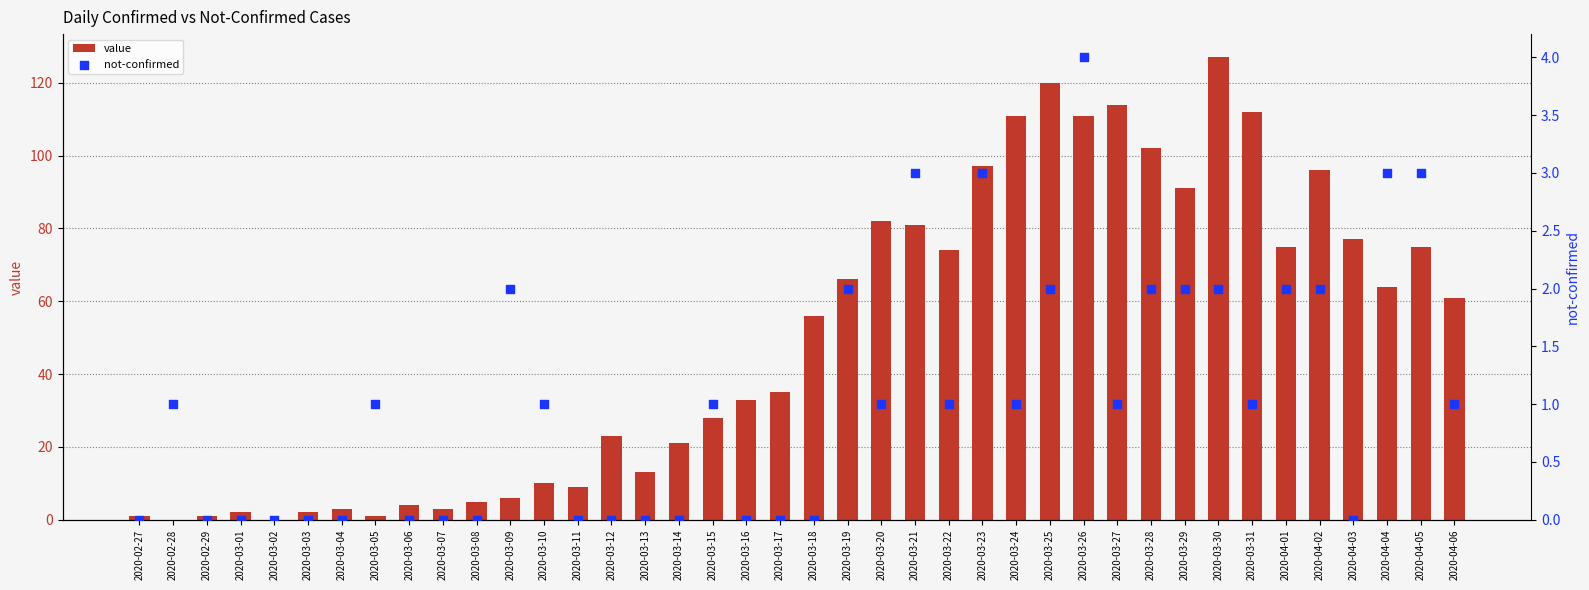

What are all the series names shown in the legend?

value, not-confirmed